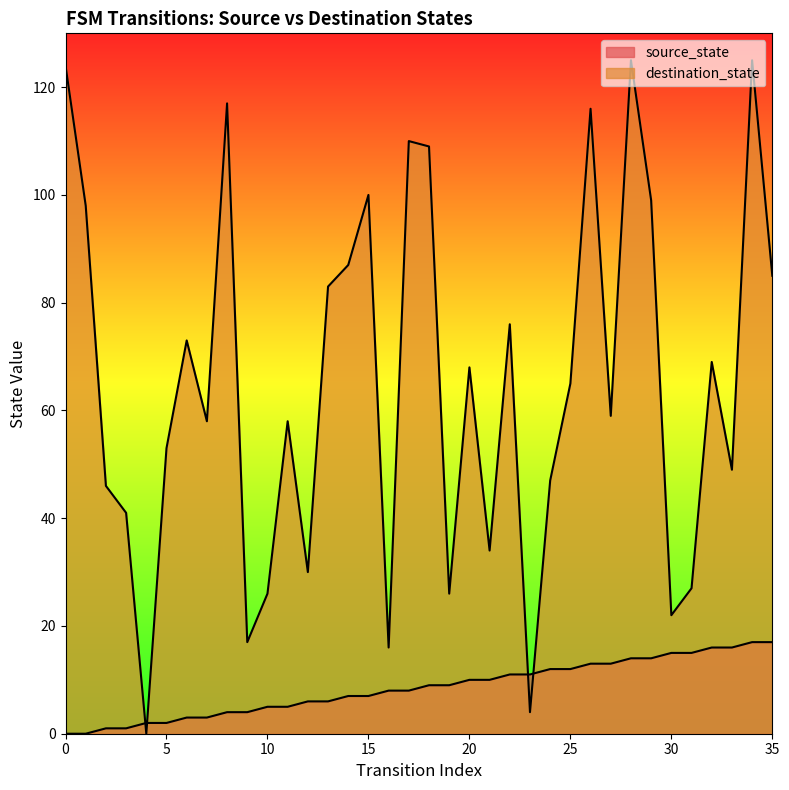

Reading right to left, what are all the values shown in this chart?

source_state: 35=17	34=17	33=16	32=16	31=15	30=15	29=14	28=14	27=13	26=13	25=12	24=12	23=11	22=11	21=10	20=10	19=9	18=9	17=8	16=8	15=7	14=7	13=6	12=6	11=5	10=5	9=4	8=4	7=3	6=3	5=2	4=2	3=1	2=1	1=0	0=0
destination_state: 35=85	34=125	33=49	32=69	31=27	30=22	29=99	28=125	27=59	26=116	25=65	24=47	23=4	22=76	21=34	20=68	19=26	18=109	17=110	16=16	15=100	14=87	13=83	12=30	11=58	10=26	9=17	8=117	7=58	6=73	5=53	4=0	3=41	2=46	1=98	0=124